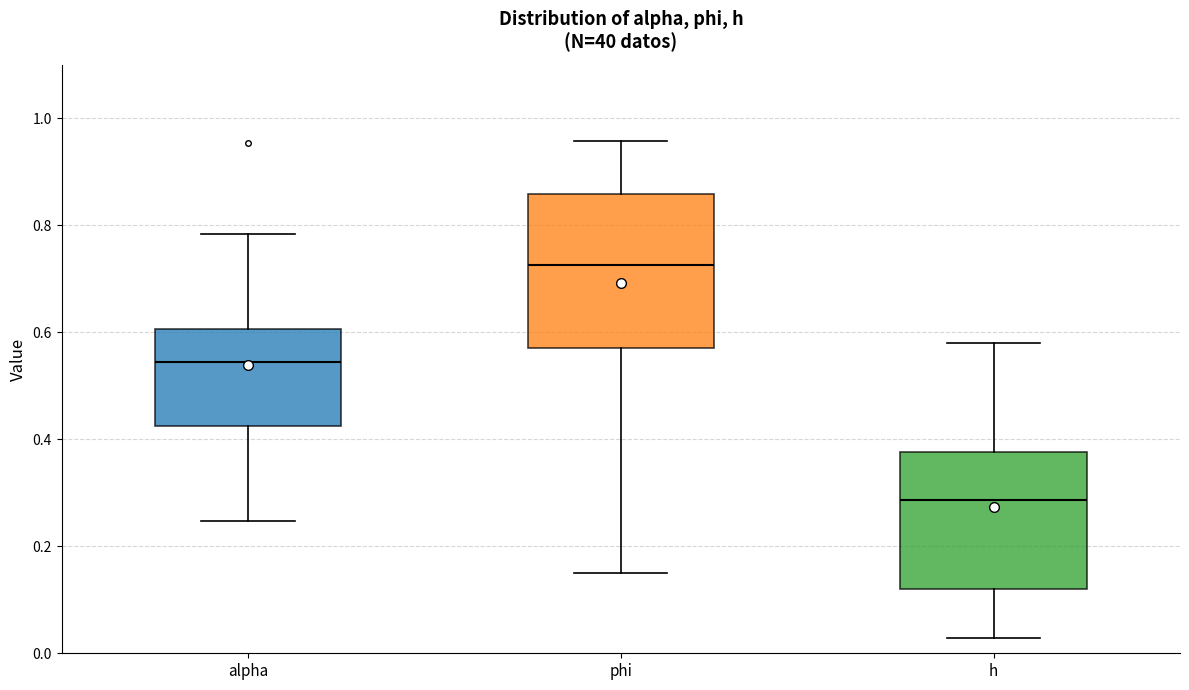

Reading left to right, transcribe this box plot: for each box, give where its median line is, the range the box spans, and where its two whiskers end, as read against the y-axis. The values are not printed on the chart, so give them approximately, as read against the axis.

alpha: median 0.54, box 0.42 to 0.60, whiskers 0.24 to 0.78
phi: median 0.72, box 0.58 to 0.86, whiskers 0.16 to 0.96
h: median 0.28, box 0.12 to 0.38, whiskers 0.02 to 0.58